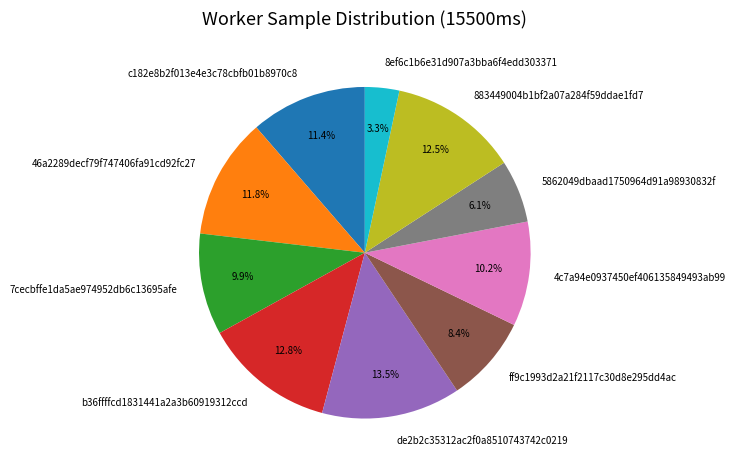

Which slice is the largest?

de2b2c35312ac2f0a8510743742c0219